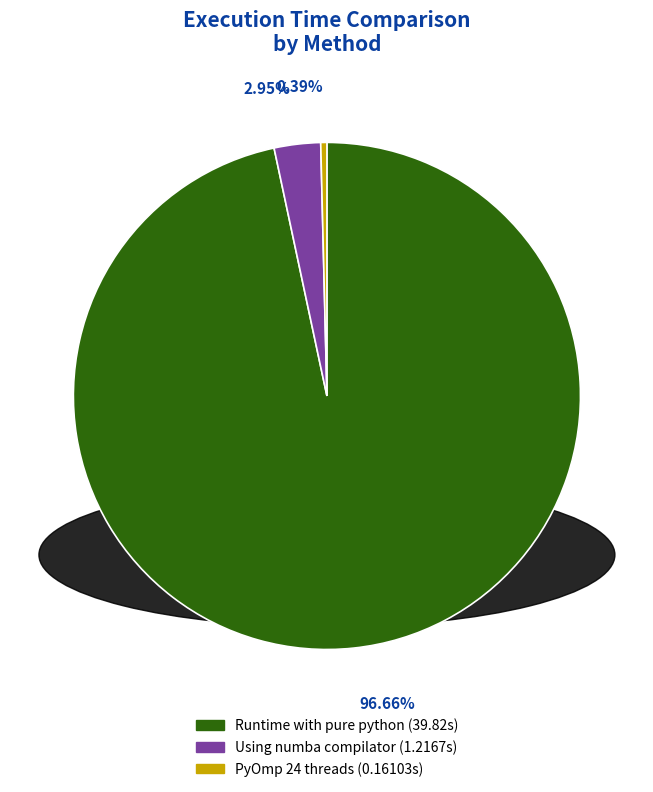

Is there a majority slice in this chart?

Yes